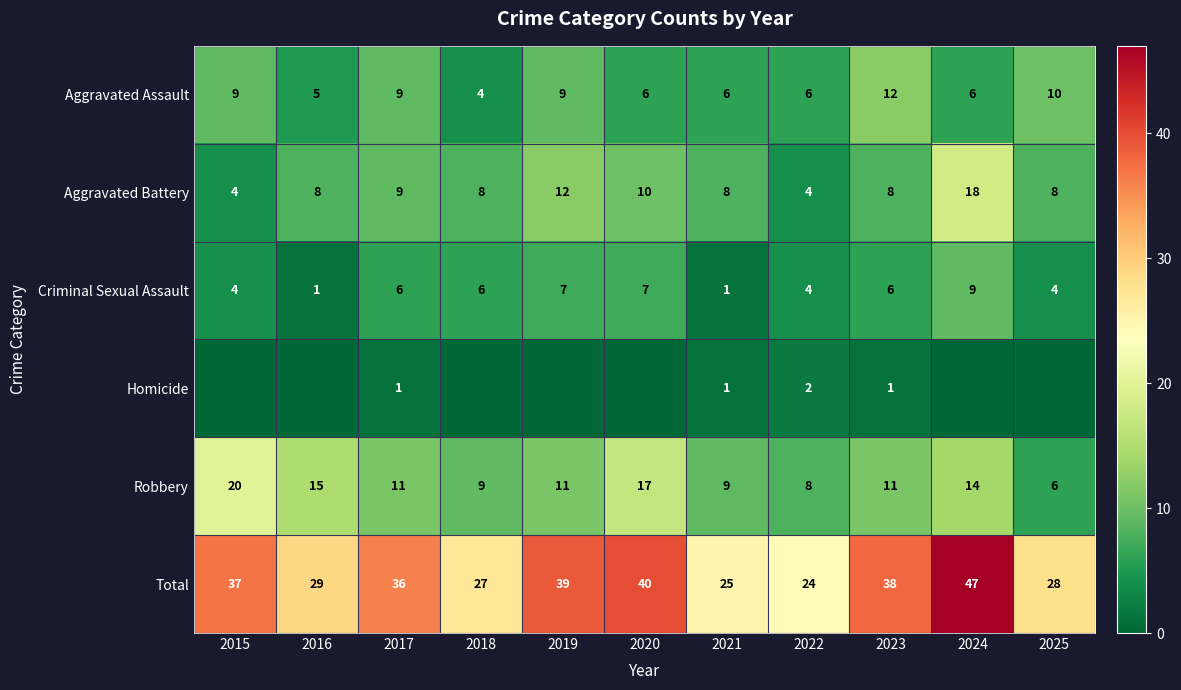

Rank the categories by Total value from highest to lowest.

2024, 2020, 2019, 2023, 2015, 2017, 2016, 2025, 2018, 2021, 2022